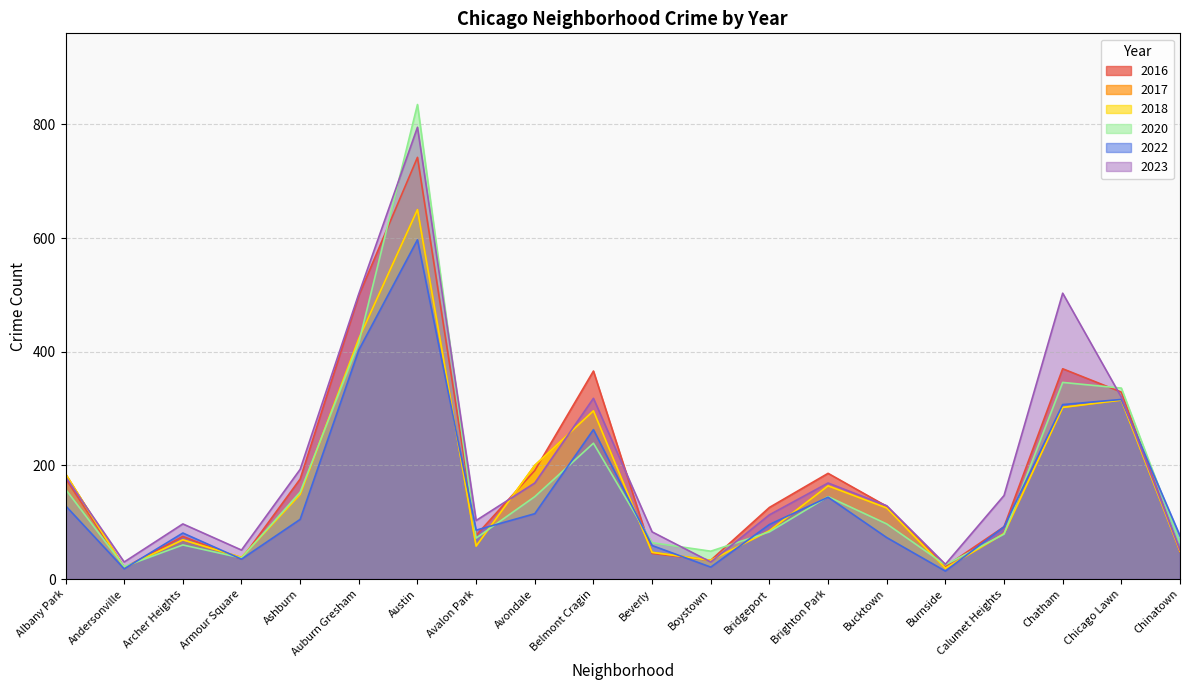

Reading left to right, transcribe all the data shown in this chart.

2017: 185	20	69	38	149	423	650	58	200	296	47	33	85	164	125	19	80	302	315	49
2023: 180	30	97	51	193	502	795	103	169	318	83	30	113	169	129	26	147	503	320	51
2018: 185	20	69	38	149	423	650	58	200	296	47	33	85	164	125	19	80	302	315	49
2020: 158	22	60	37	153	416	835	72	145	239	64	49	83	145	97	25	79	346	336	64
2022: 129	18	81	35	105	403	597	86	115	263	59	21	96	144	73	14	92	307	316	76
2016: 177	20	75	35	176	499	742	77	191	366	45	33	126	186	128	22	92	370	329	48